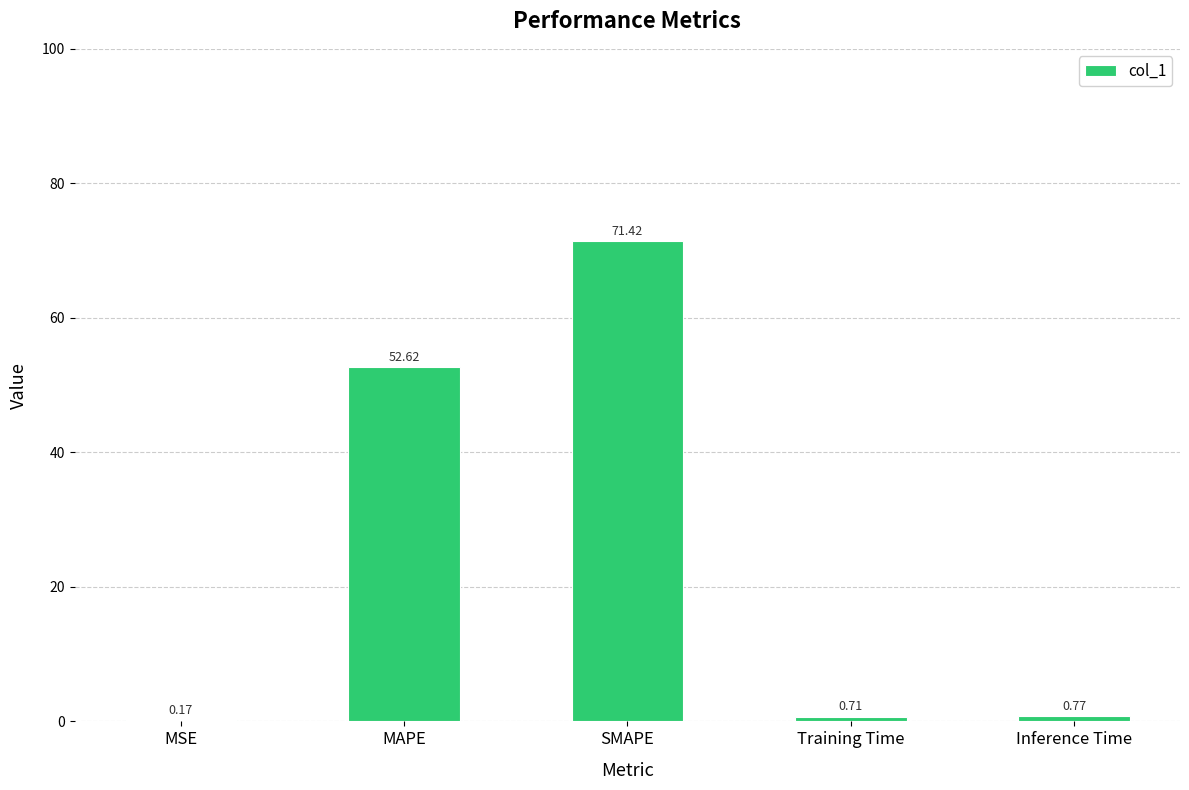

The value at MAPE is 74.9. True or false?

False